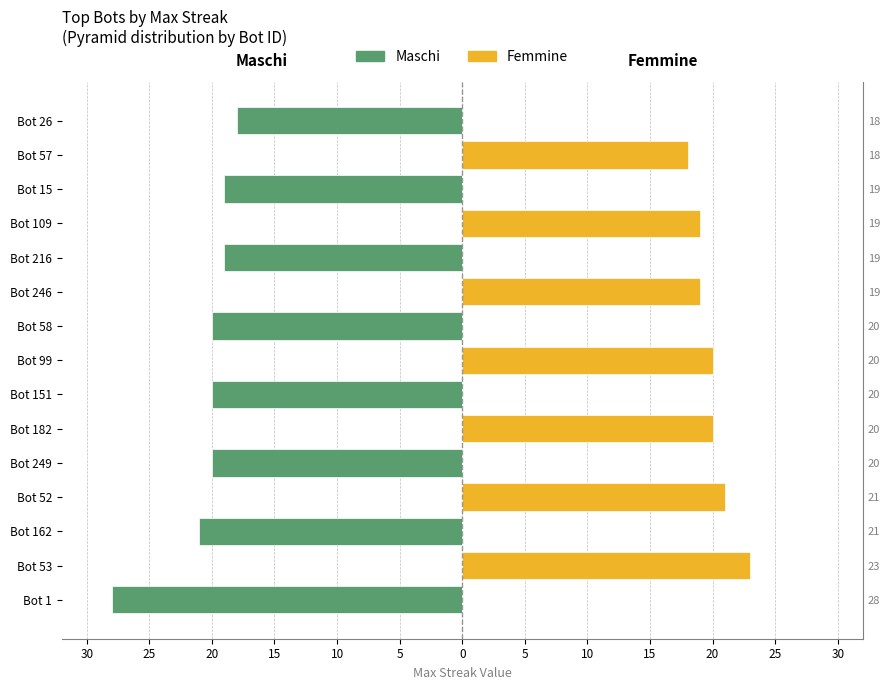

How many bars are there in each group?

2